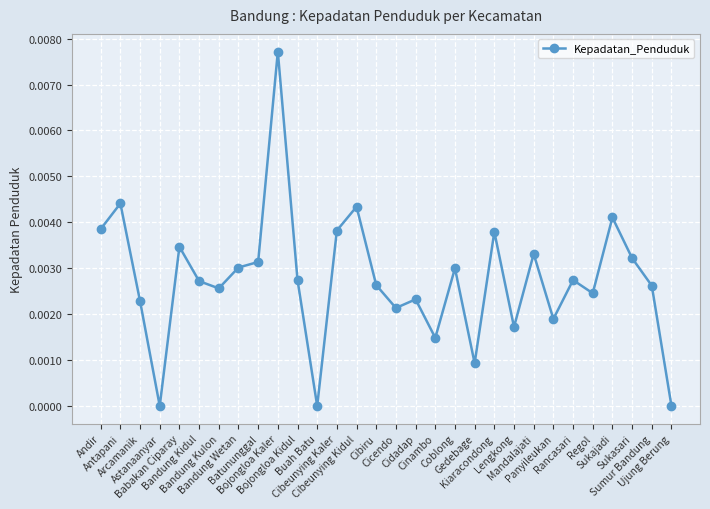

At which category does the data reach its first local valley?

Astanaanyar